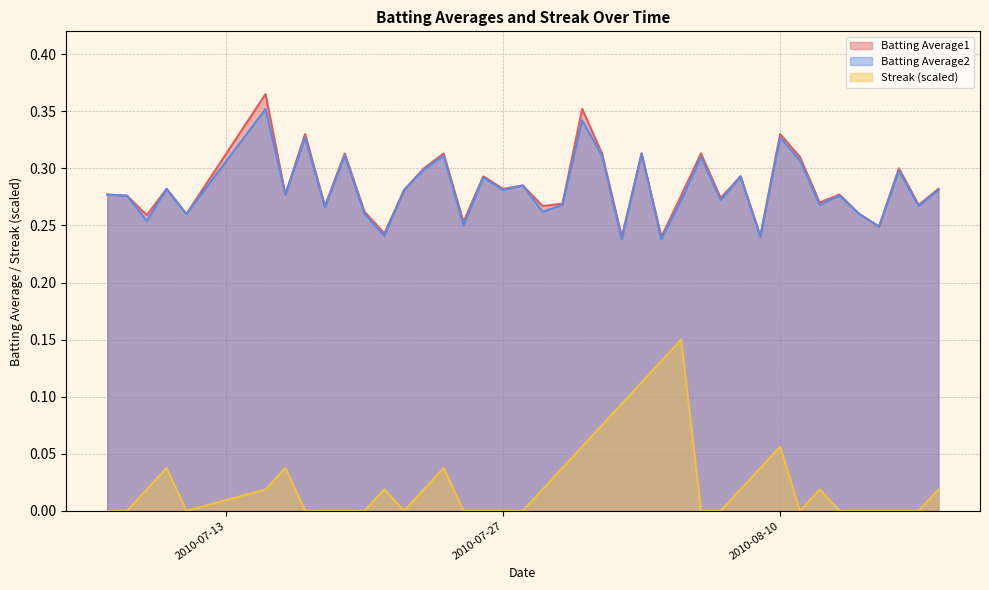

Between 2010-07-24 and 2010-07-26, which is larger?

2010-07-24